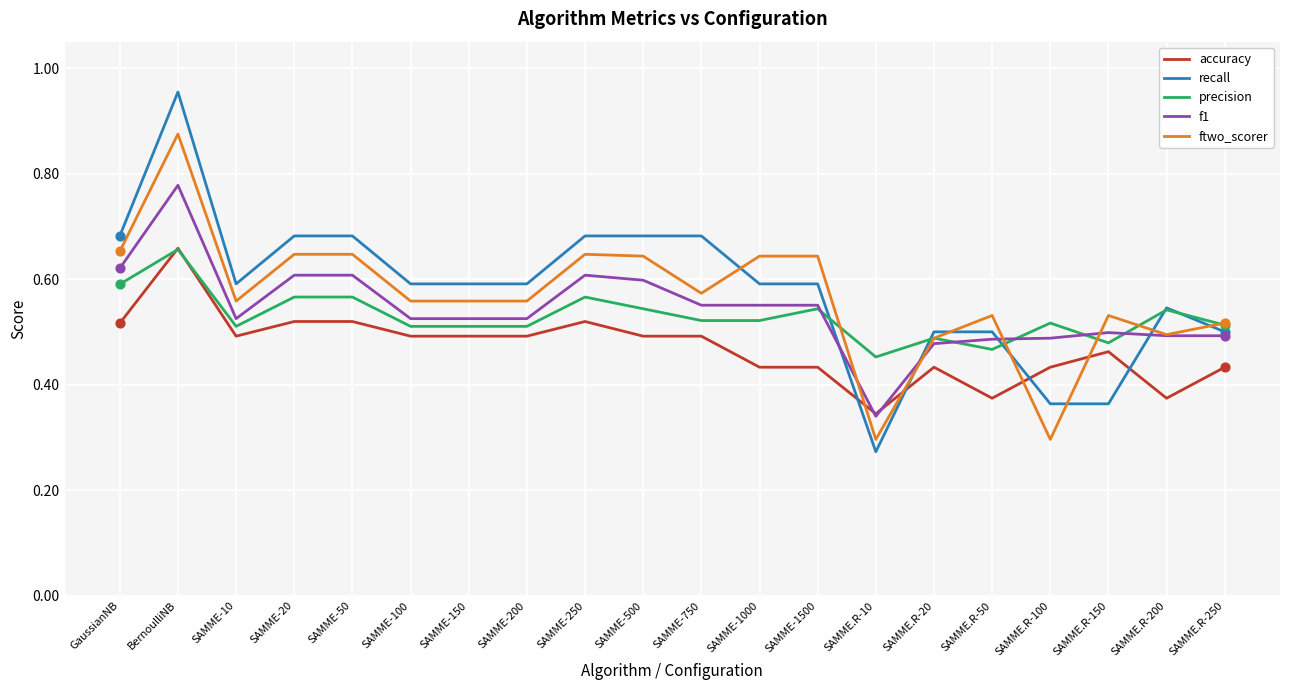

Which series has the widest spread of values?

recall